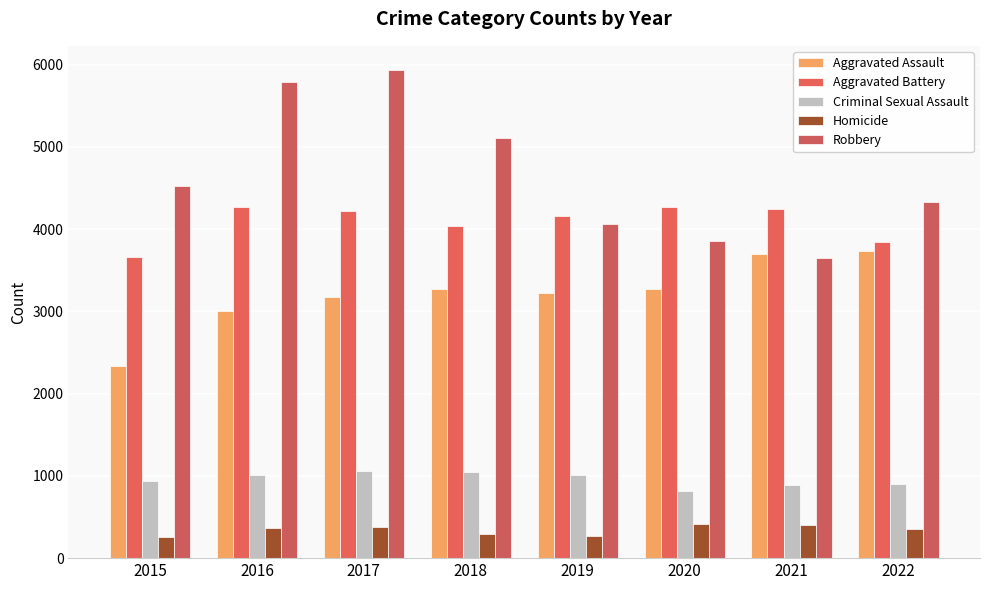

Is it true that Criminal Sexual Assault equals 933 at 2015?

True